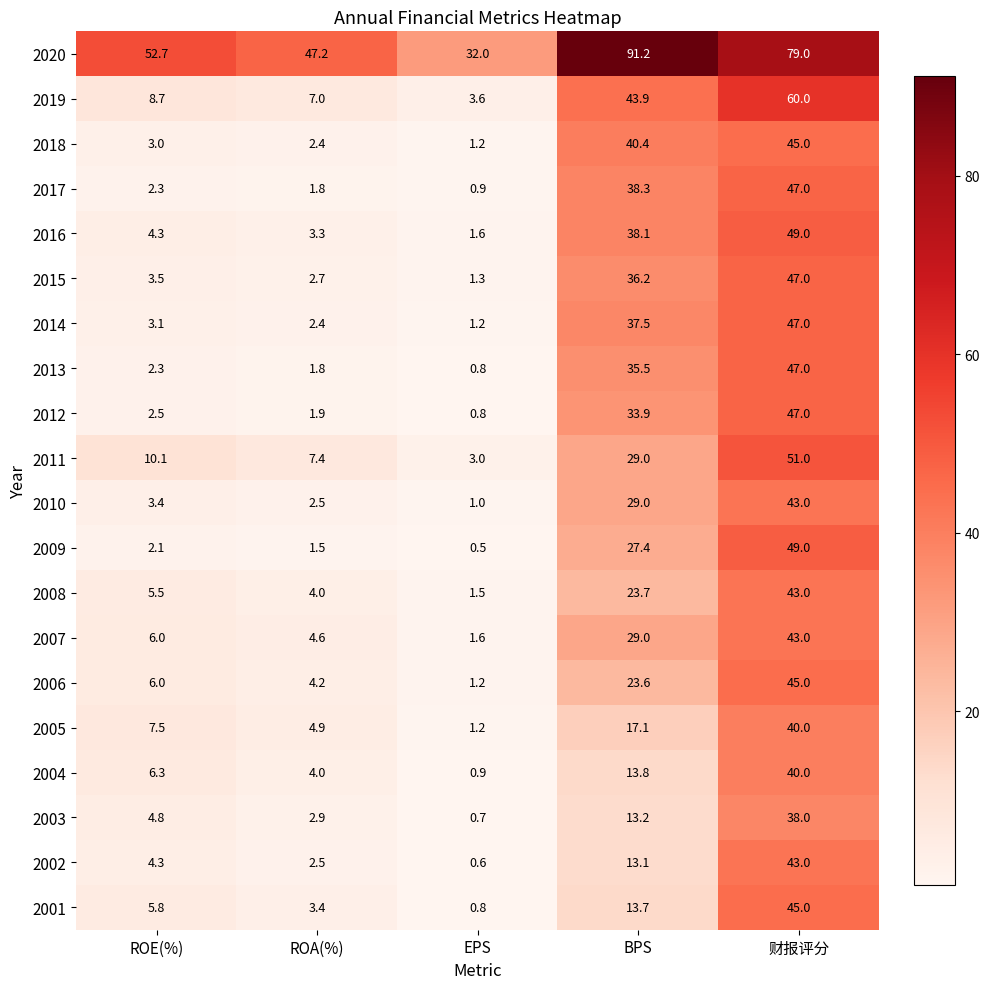

Which series has the largest total across all categories?

2020